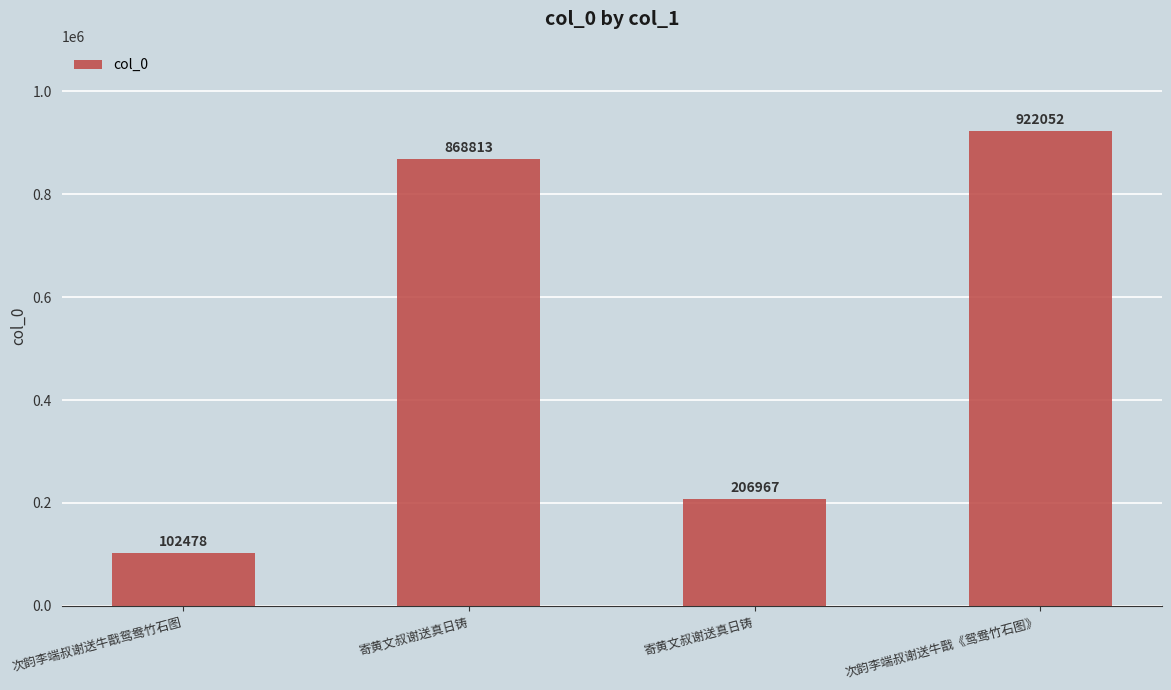

Which label corresponds to the largest value in the chart?

次韵李端叔谢送牛戬《鸳鸯竹石图》